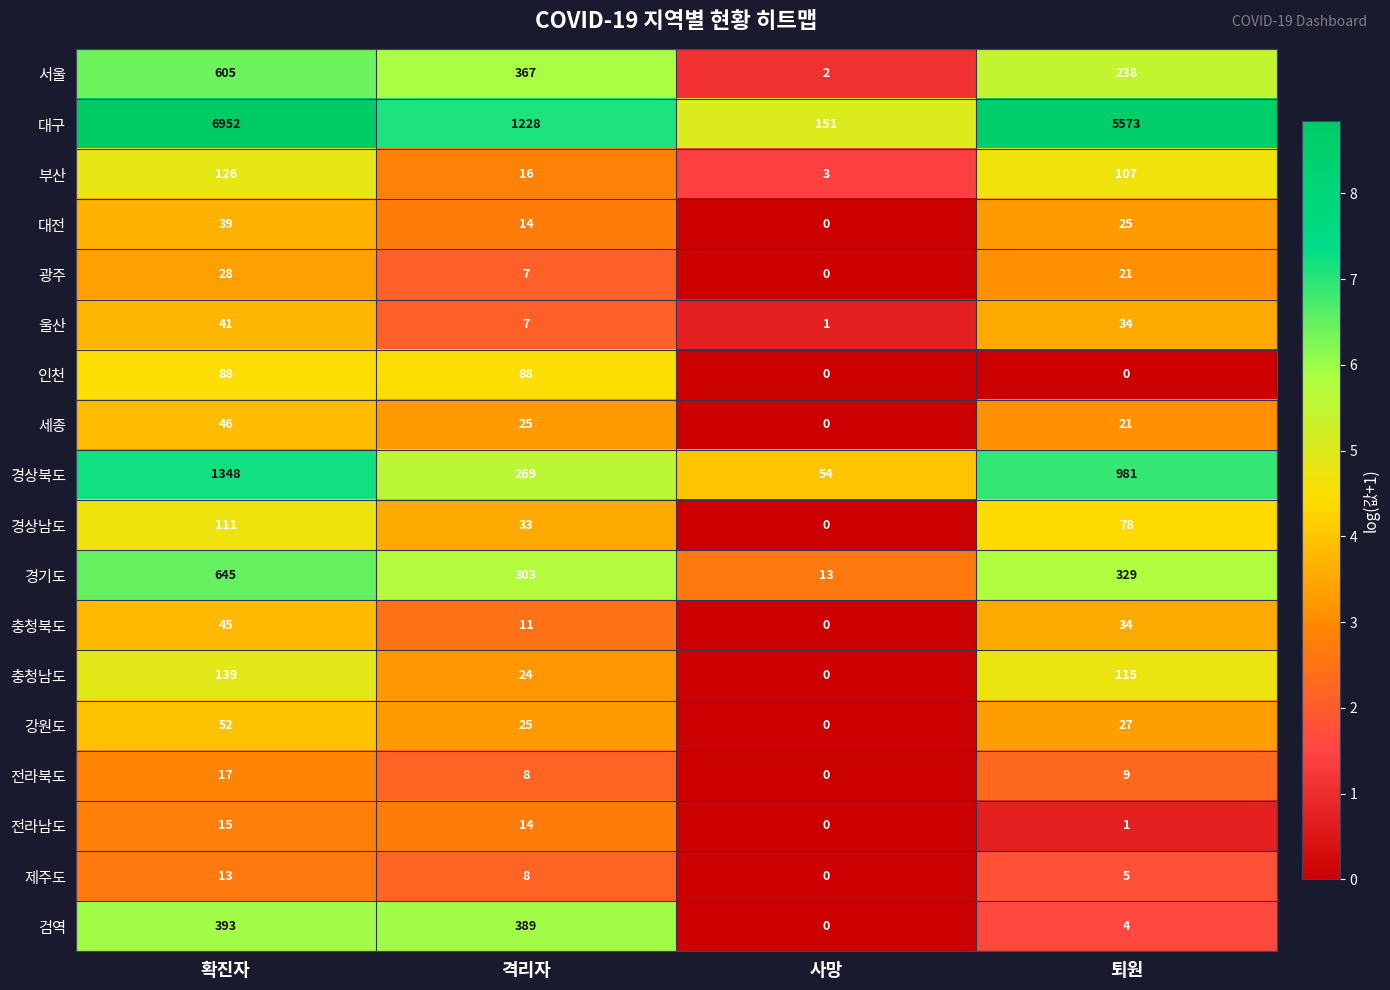

At which label does 전라남도 first exceed 14?

확진자